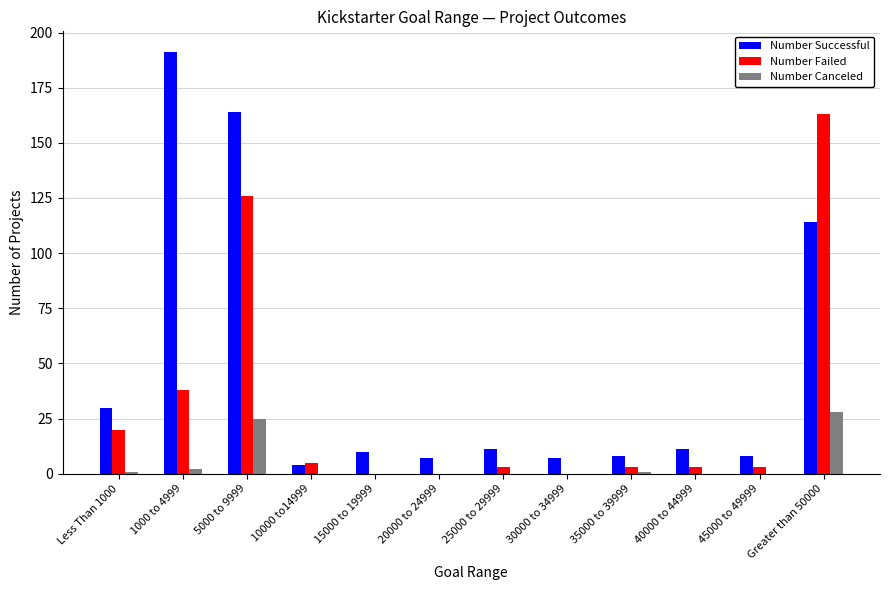

What is the total value across all series at Greater than 50000?

305